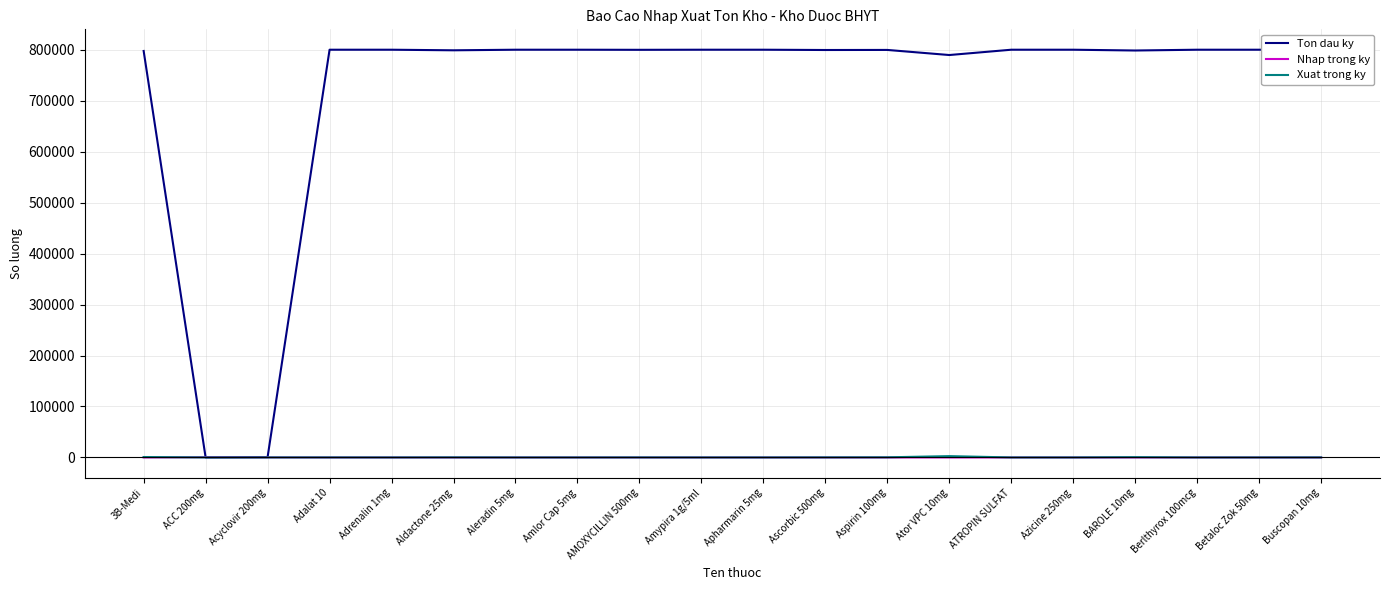

Is it true that Xuat trong ky equals 40 at Adalat 10?

True